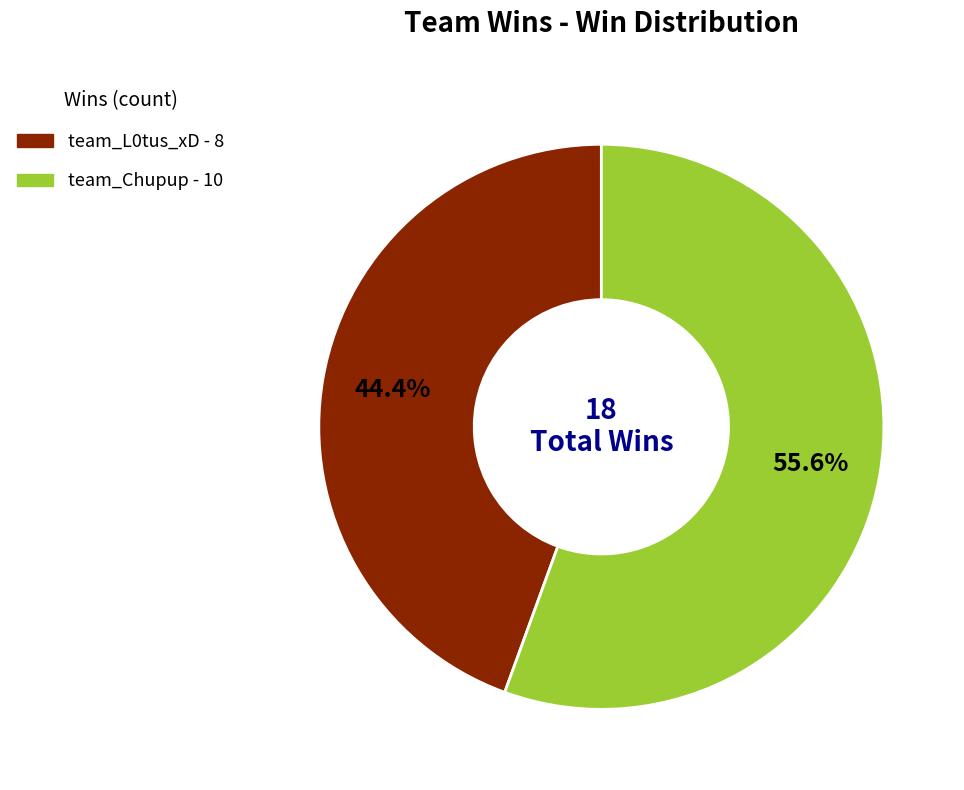

What is the total percentage of team_L0tus_xD and team_Chupup?

100.0%